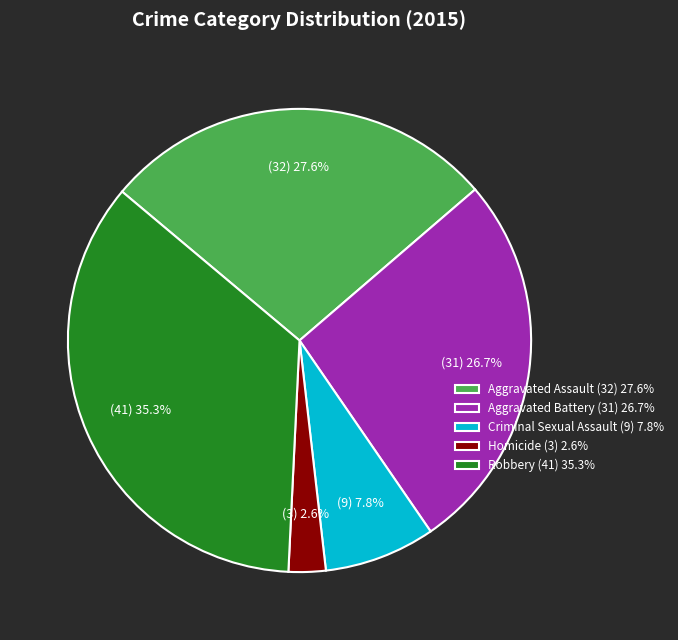

Is there a majority slice in this chart?

No